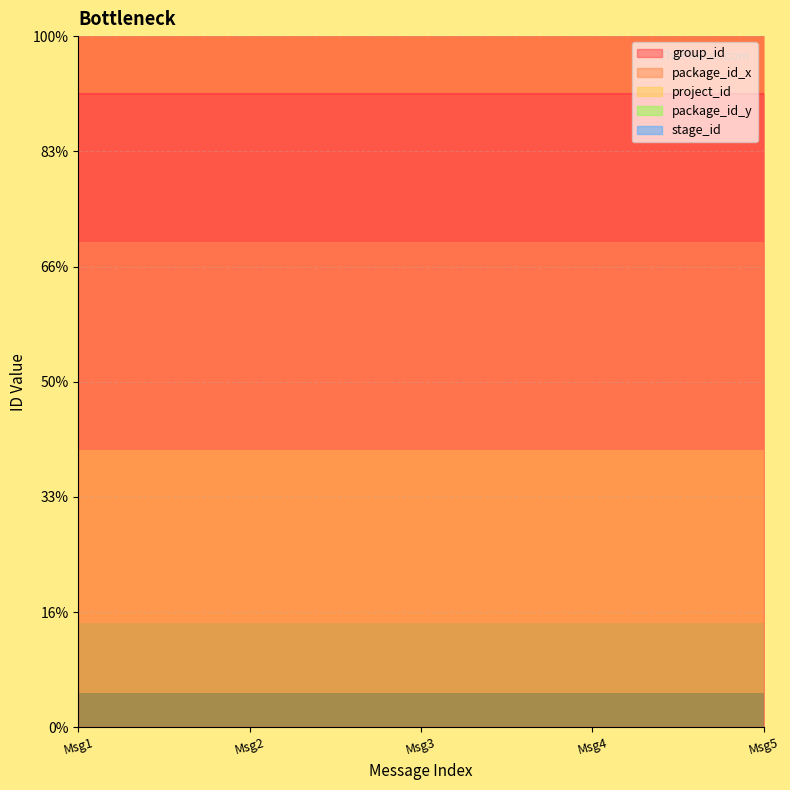

Is the value of package_id_x at 2024-02-21 greater than the value of project_id at 2024-02-21?

No